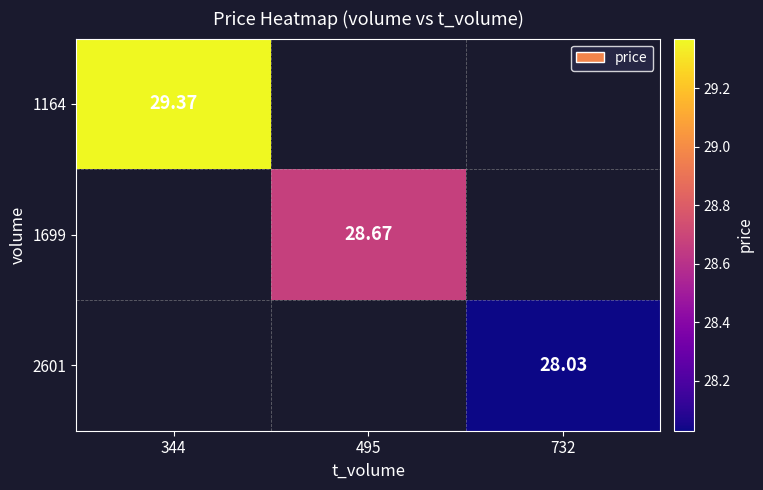

Is the value of 2601 at 732 greater than the value of 1699 at 495?

No